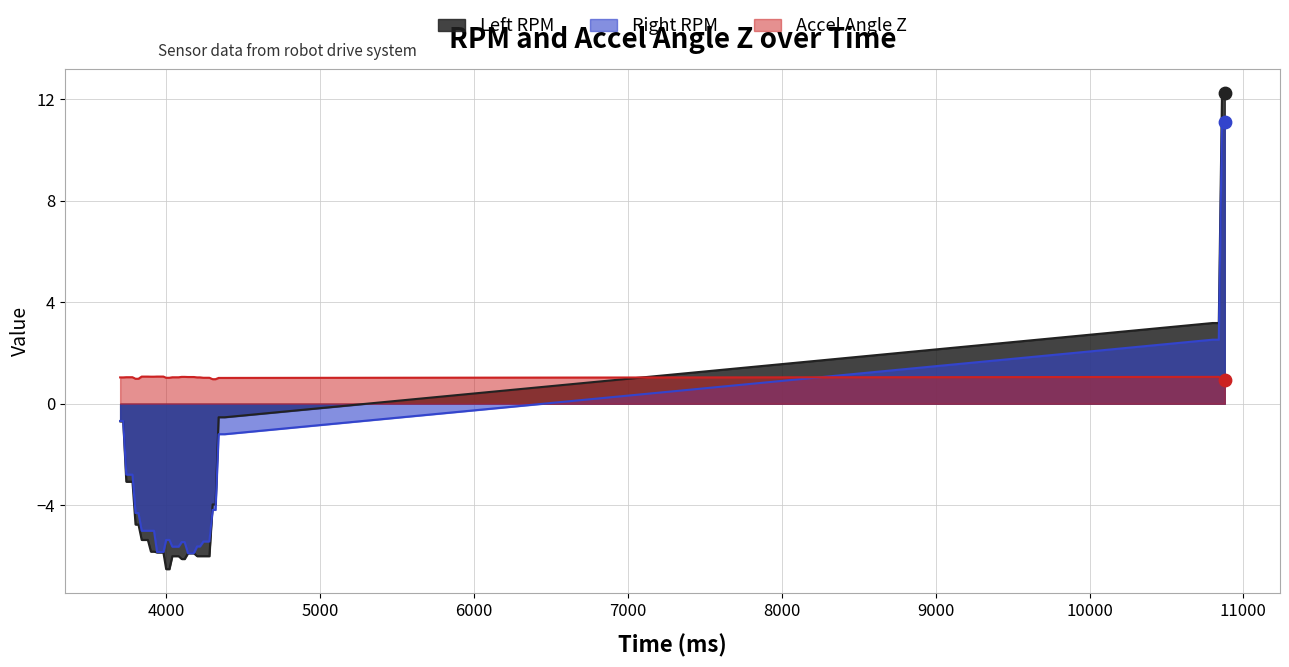

What are all the series names shown in the legend?

Left RPM, Right RPM, Accel Angle Z